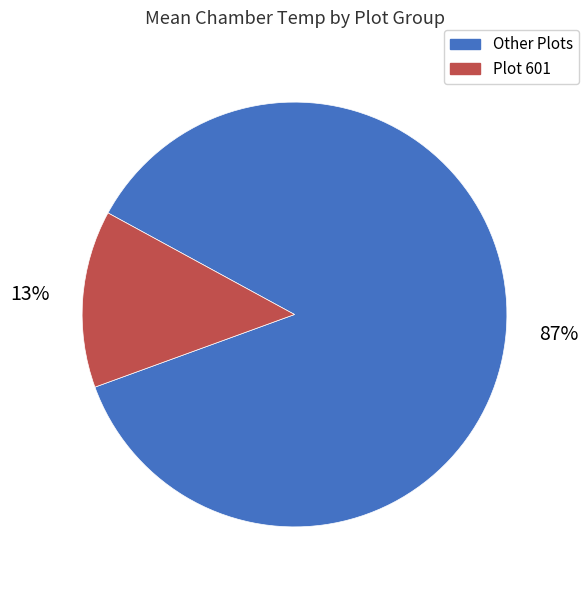

Which category accounts for the majority?

Other Plots